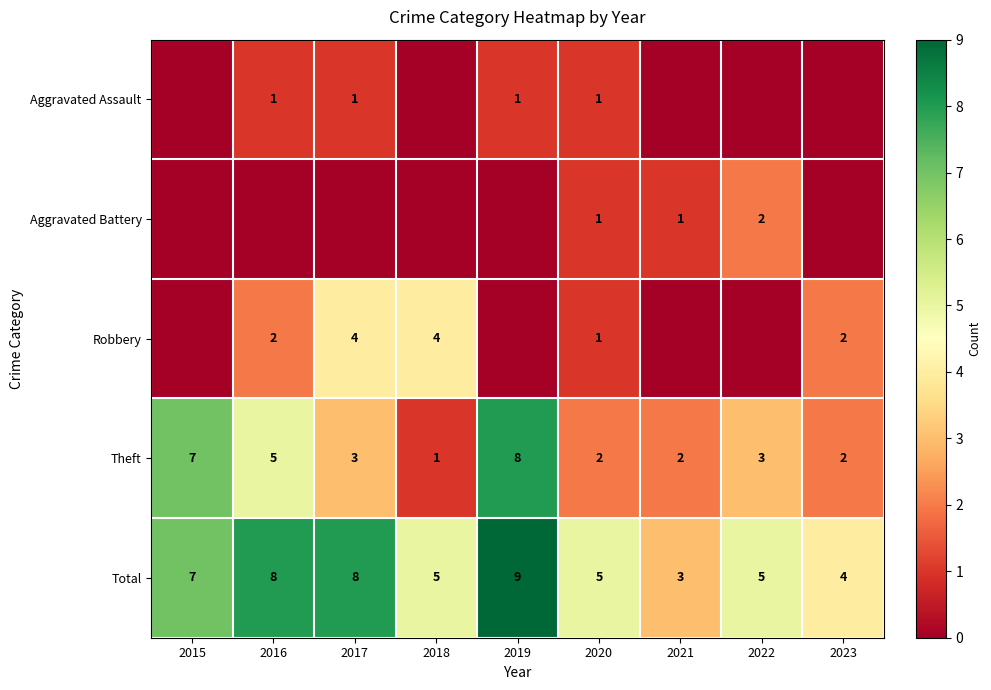

What is the spread (max minus min) of values at 2016?

8